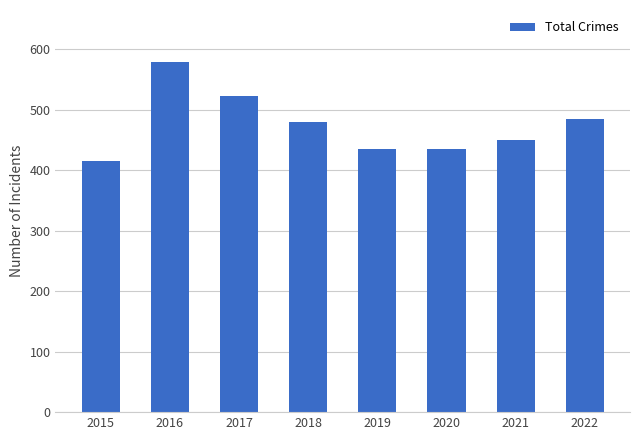

What is the greatest value displayed?

578